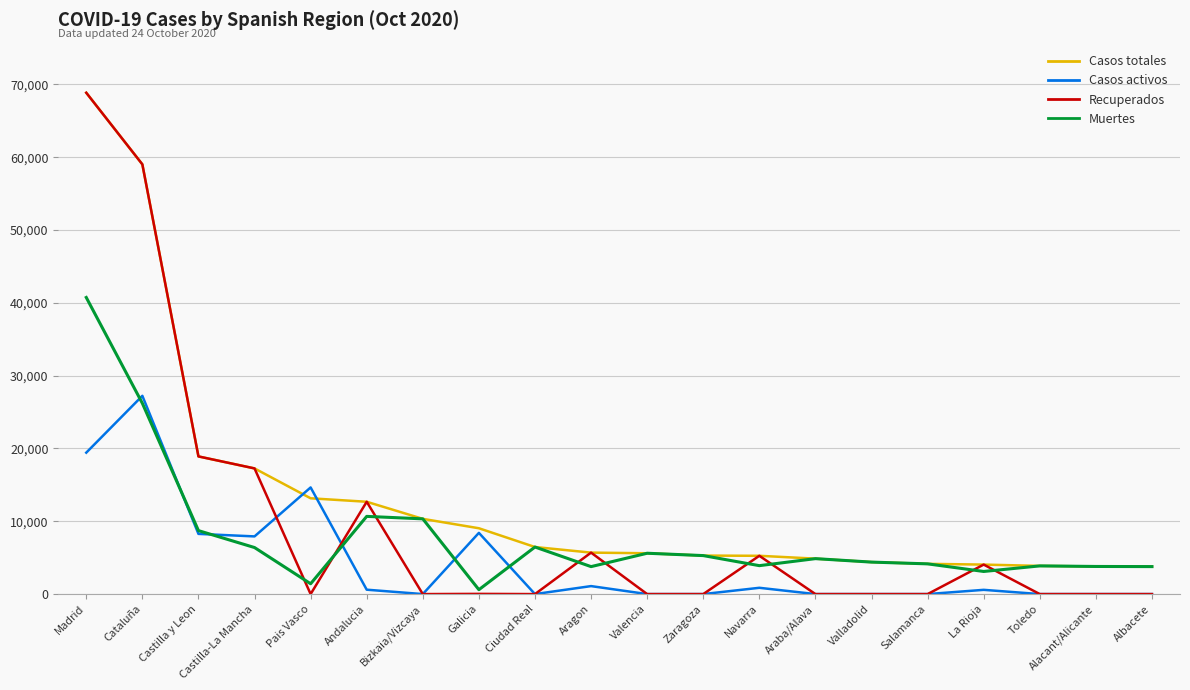

The Recuperados series shows 36453 at Salamanca. True or false?

False